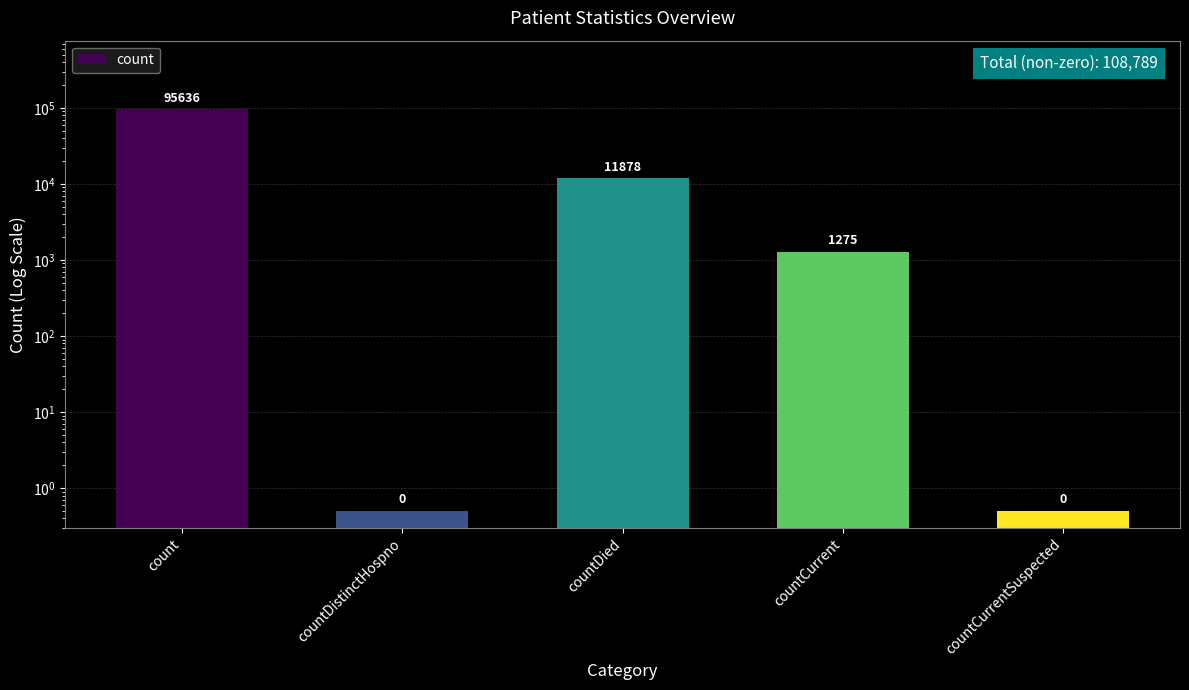

List the labels in order of value, largest first.

count, countDied, countCurrent, countDistinctHospno, countCurrentSuspected